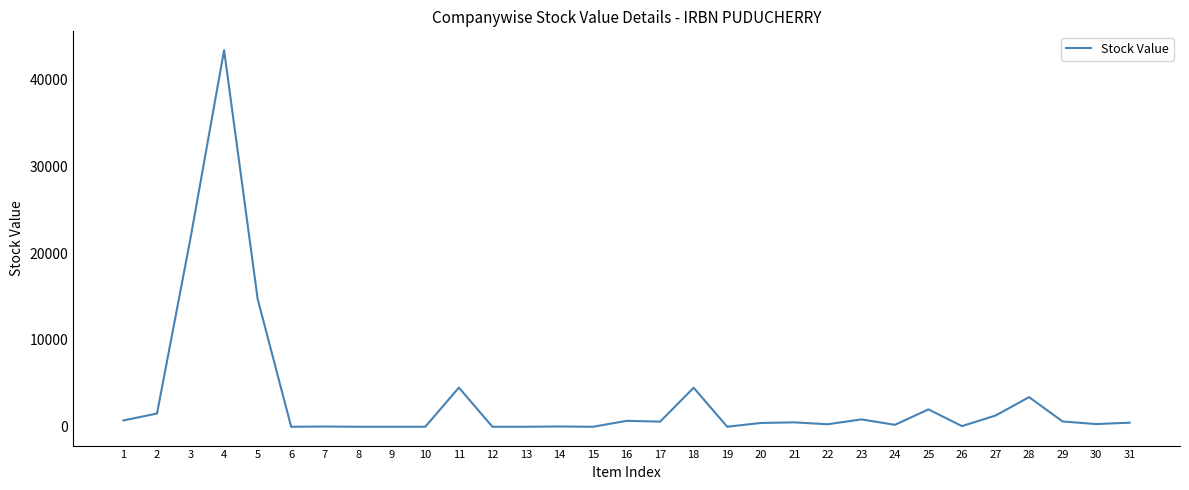

What is the change in value from 14 to 21?

+473.1